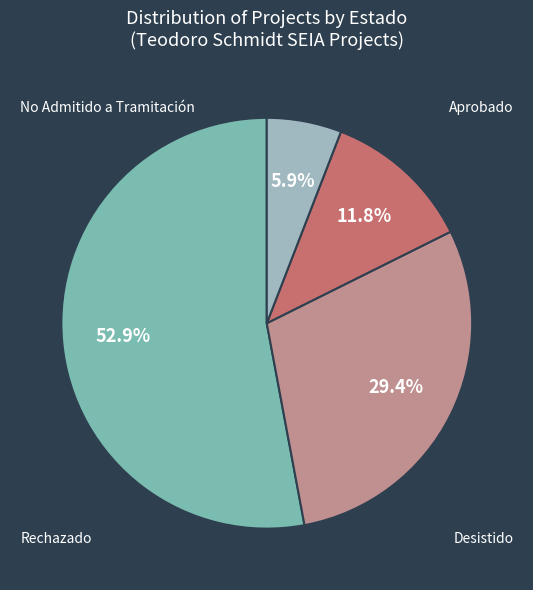

Is there any slice that represents more than half of the pie?

Yes